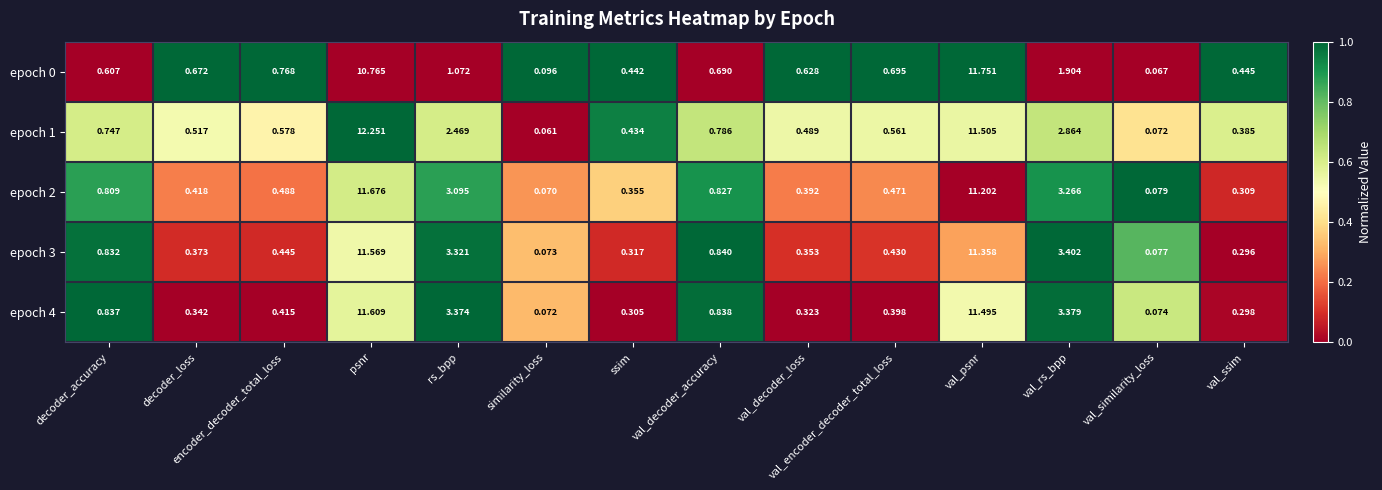

Which series has the largest total across all categories?

epoch 4